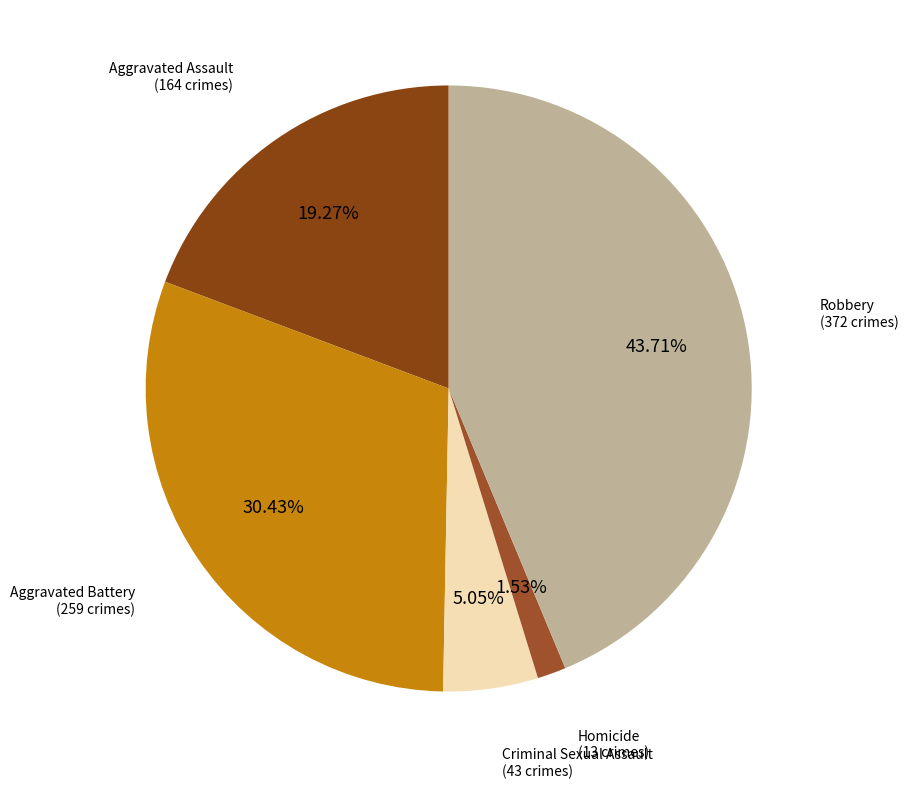

How much of the chart is everything except Aggravated Battery?

69.6%